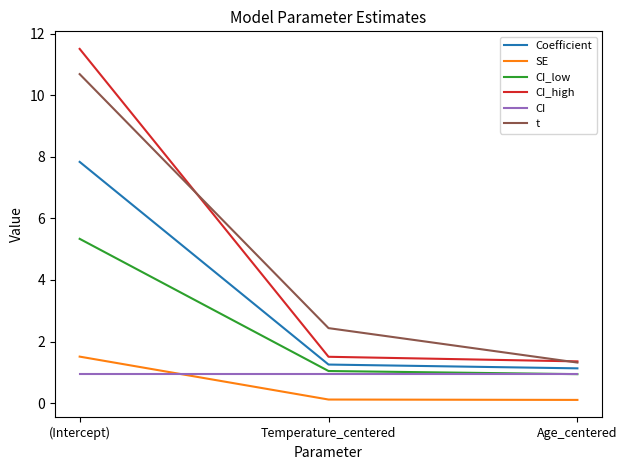

What is the lowest value of the t series?

1.3